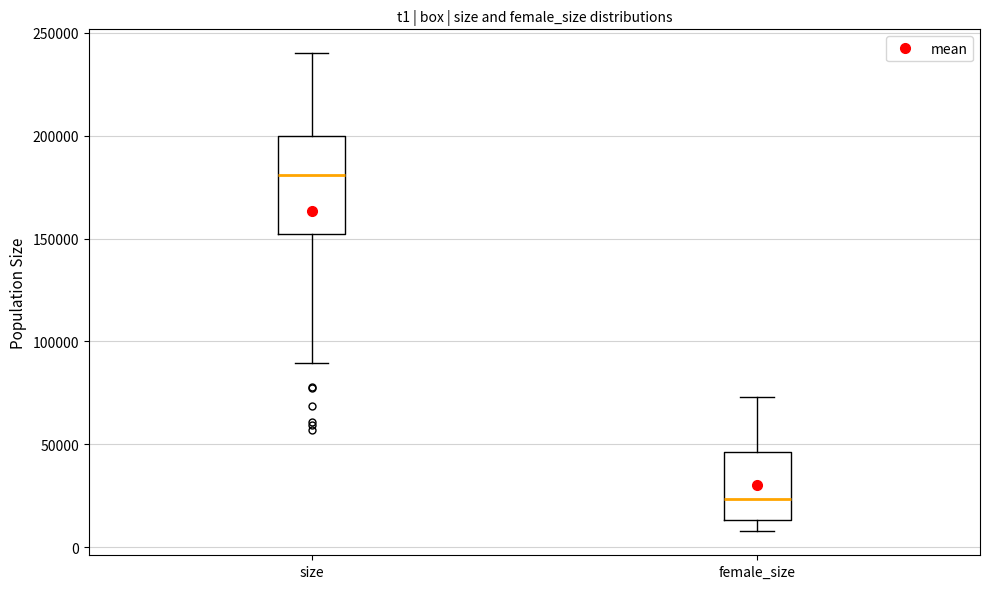

Which box has the lowest median line?

female_size